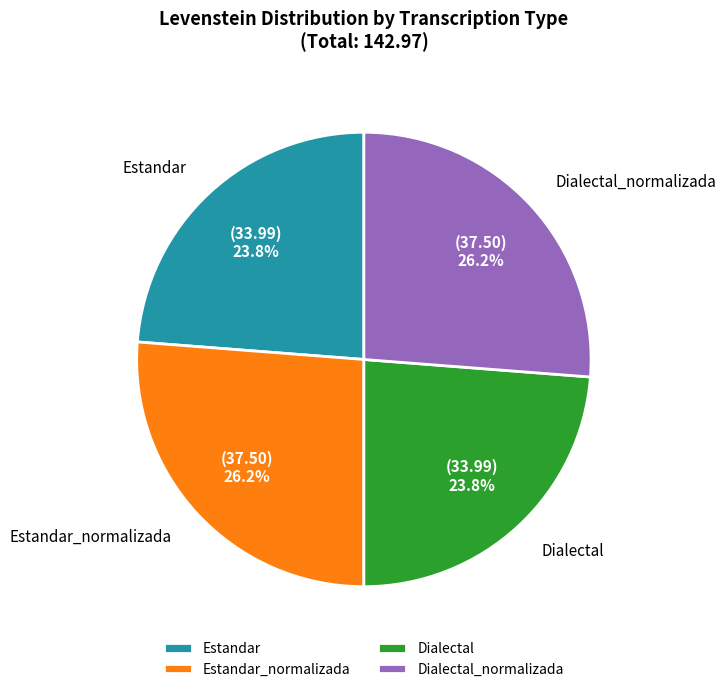

Approximately how many times larger is the value at Dialectal_normalizada compared to Dialectal?

1.1